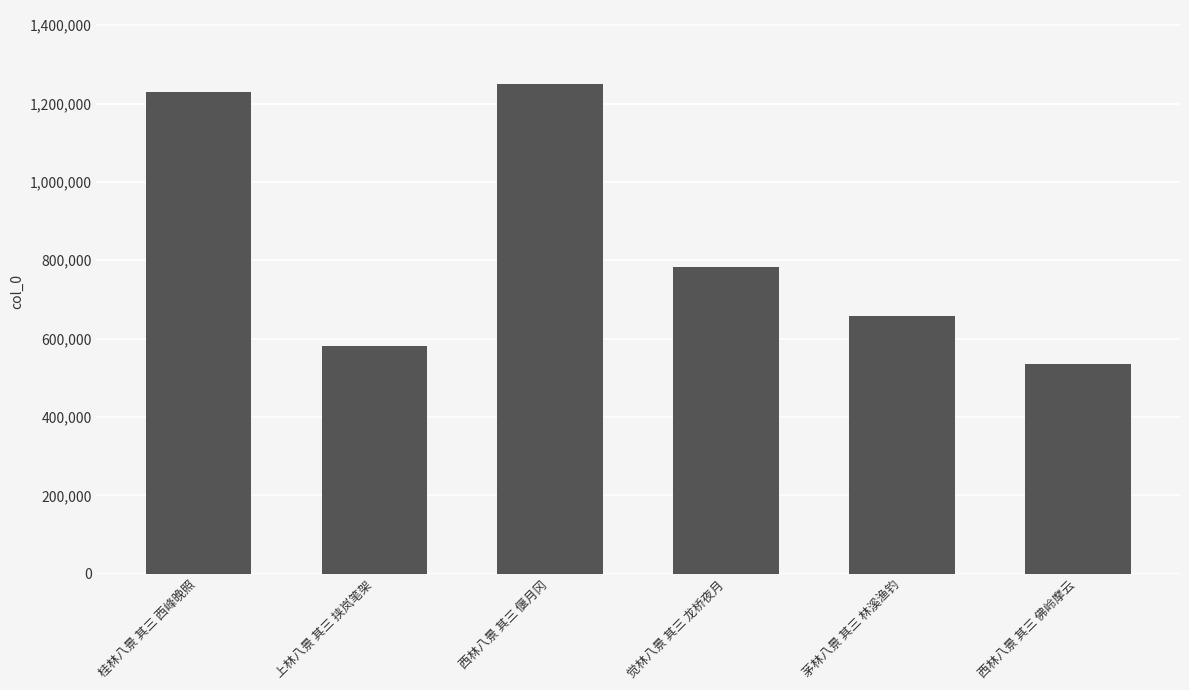

Rank the categories by value from highest to lowest.

西林八景 其三 偃月冈, 桂林八景 其三 西峰晚照, 觉林八景 其三 龙桥夜月, 茅林八景 其三 林溪渔钓, 上林八景 其三 挟岚笔架, 西林八景 其三 佛岭摩云